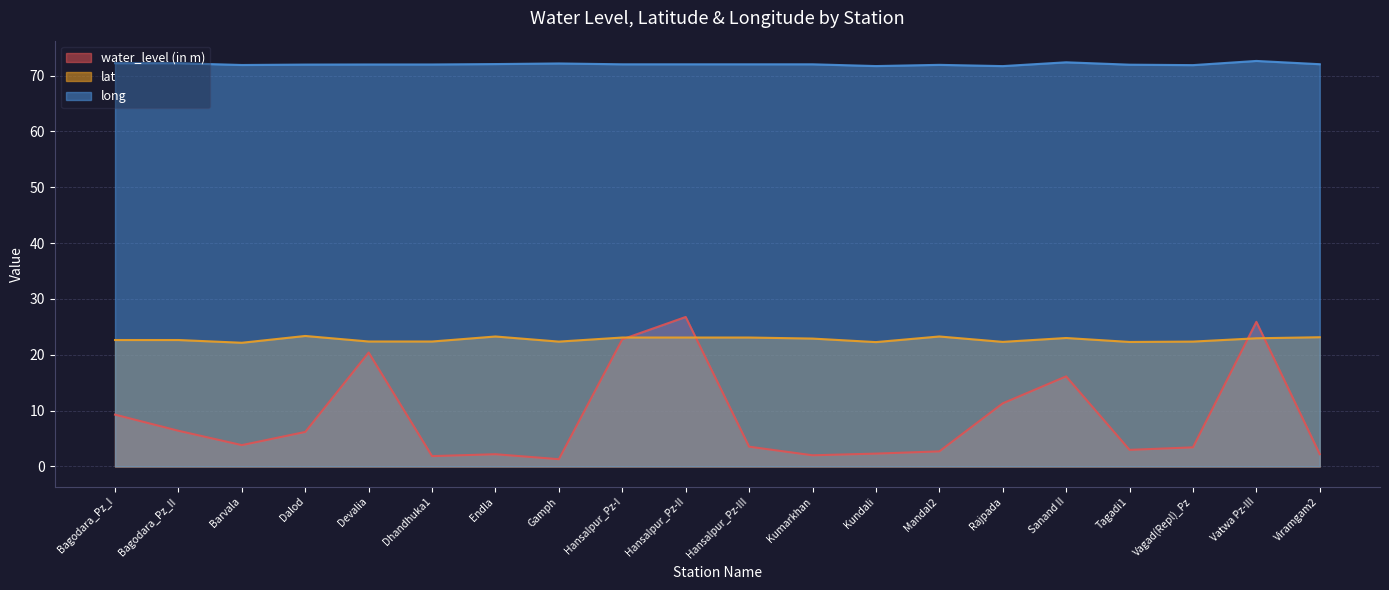

Reading left to right, list all the values displayed in this chart.

water_level (in m): 9.3	6.4	3.8	6.2	20.4	1.9	2.2	1.3	22.8	26.8	3.5	2.0	2.3	2.7	11.3	16.1	3.0	3.4	25.9	2.2
lat: 22.6	22.6	22.1	23.4	22.4	22.4	23.3	22.4	23.1	23.1	23.1	22.9	22.3	23.3	22.3	23.0	22.3	22.4	23.0	23.1
long: 72.2	72.2	71.9	72.0	72.0	72.0	72.1	72.2	72.0	72.0	72.0	72.0	71.7	71.9	71.7	72.4	71.9	71.9	72.6	72.0